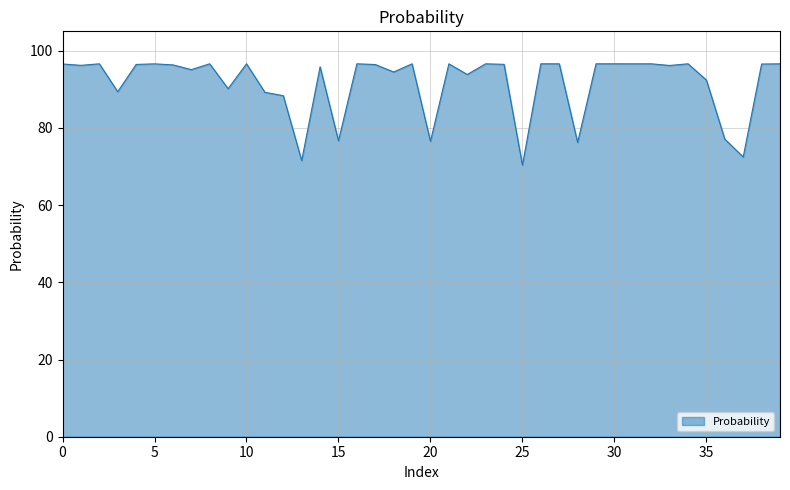

What is the difference between the maximum and minimum values?

26.3